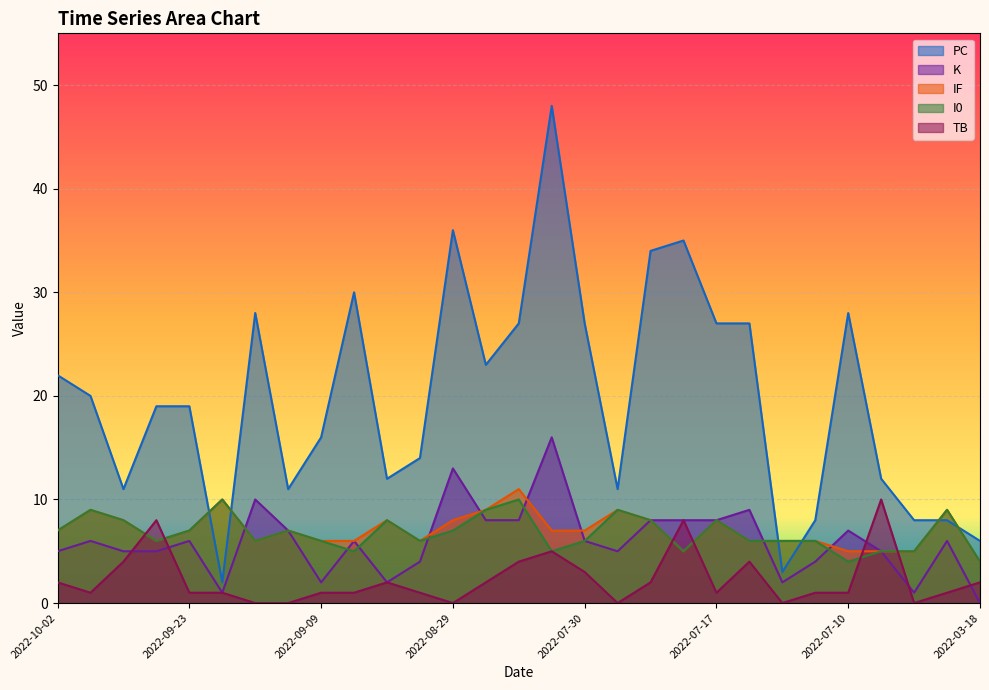

How many data points in K are less than 6?

13